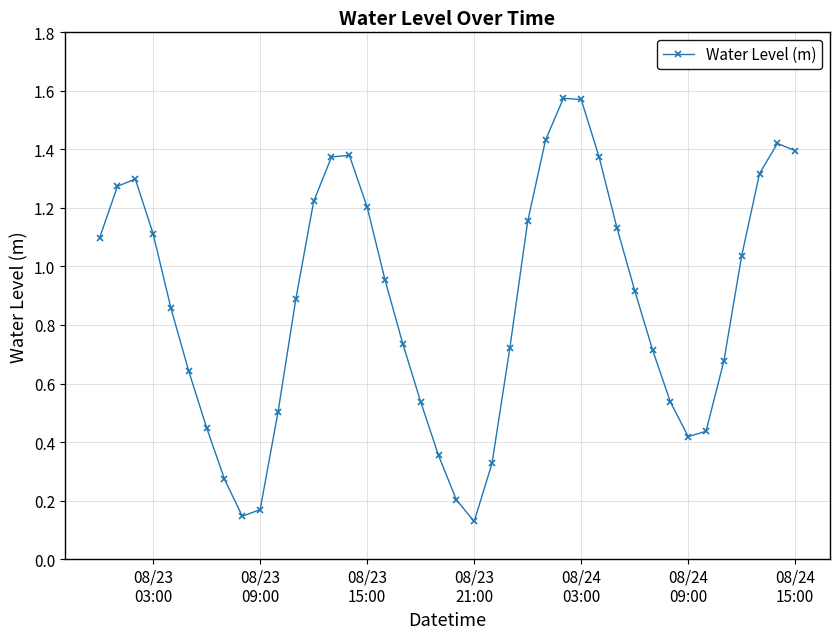

True or false: there are more than 2 points higher than both neighbors.

True